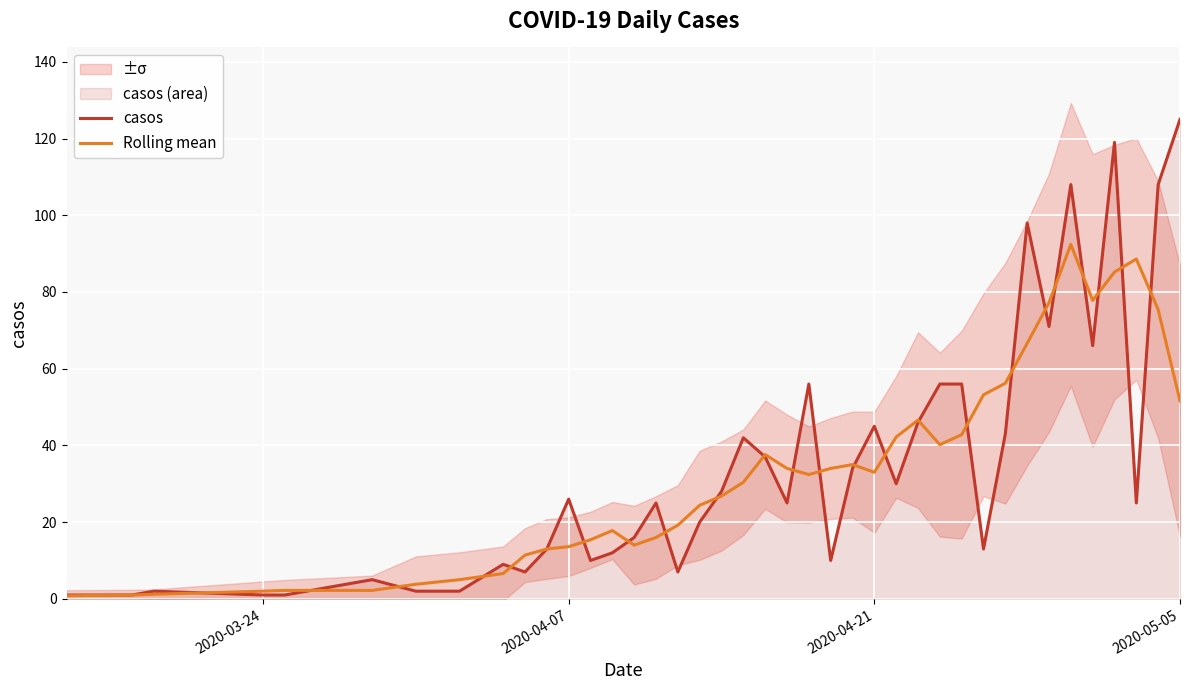

What is the highest value of the Rolling mean series?

92.4